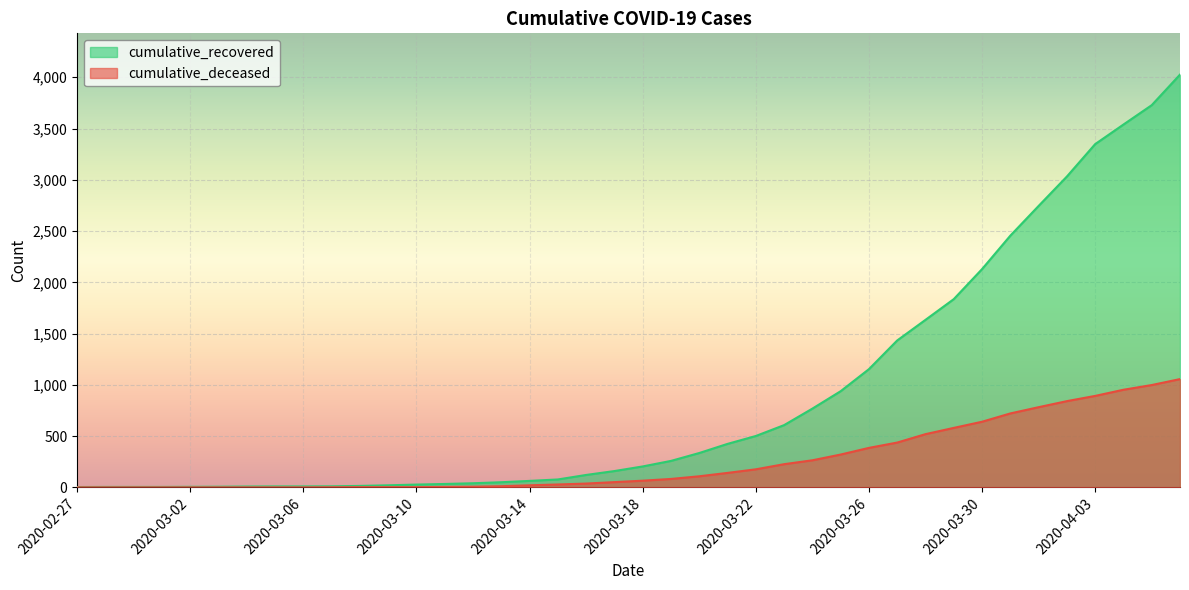

Which label corresponds to the smallest value in the chart?

2020-02-27